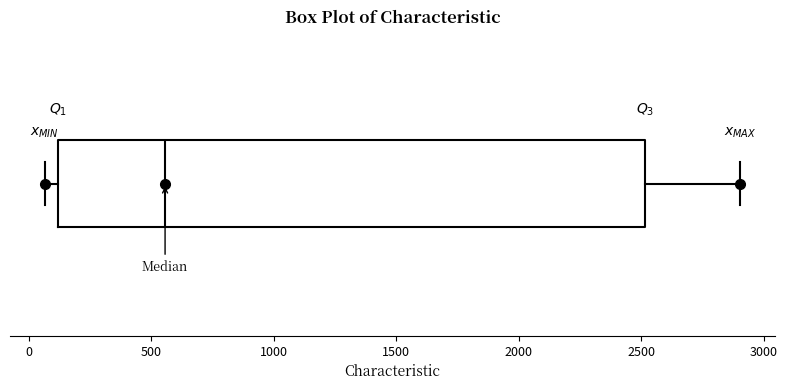

Transcribe this box plot: give where the median line is, the range the box spans, and where the two whiskers end, as read against the x-axis. The values are not printed on the chart, so give them approximately, as read against the axis.

median 550, box 100 to 2500, whiskers 50 to 2900